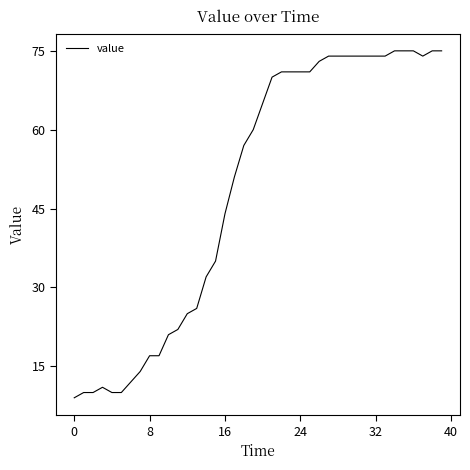

What is the difference between the maximum and minimum values?

66